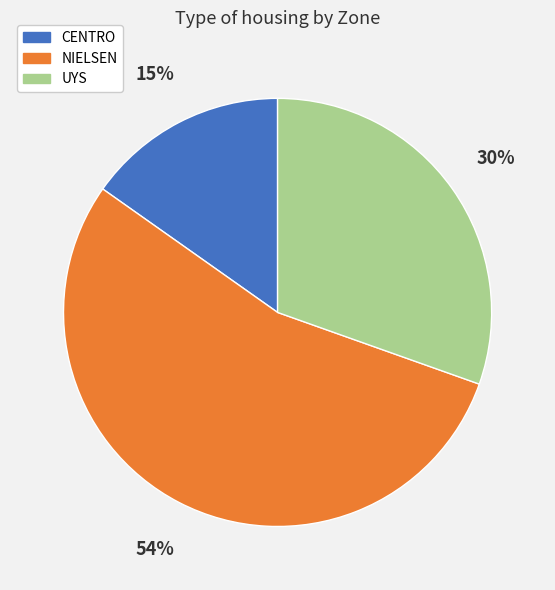

Is there a majority slice in this chart?

Yes